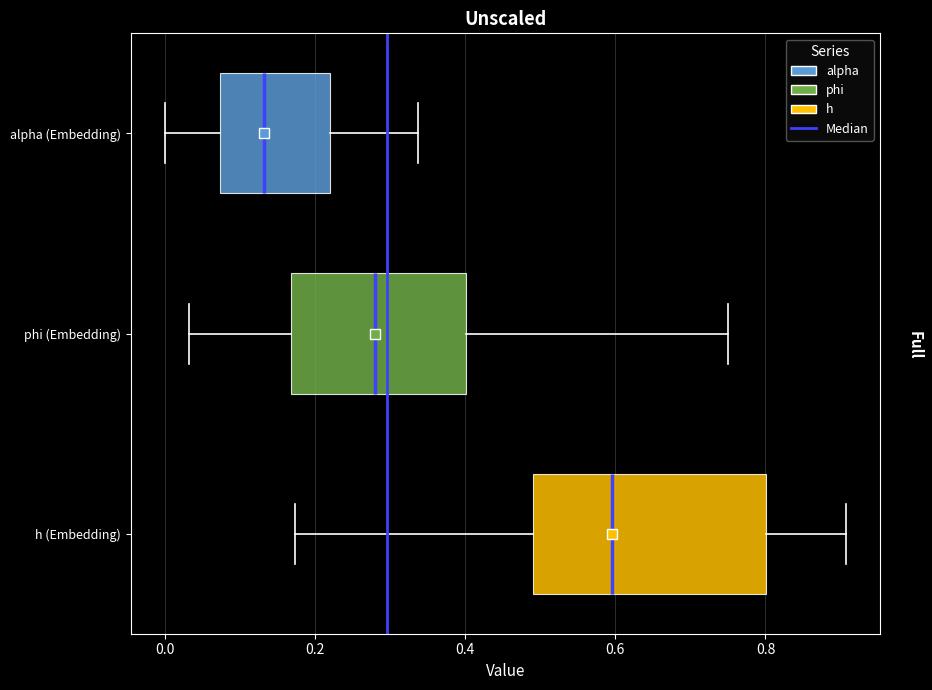

Reading bottom to top, read every box against the x-axis: the position of its median line, the range the box covers, and the ends of its whiskers. The values are not printed on the chart, so give them approximately, as read against the axis.

h (Embedding): median 0.60, box 0.50 to 0.80, whiskers 0.18 to 0.90
phi (Embedding): median 0.28, box 0.16 to 0.40, whiskers 0.04 to 0.74
alpha (Embedding): median 0.14, box 0.08 to 0.22, whiskers 0.00 to 0.34